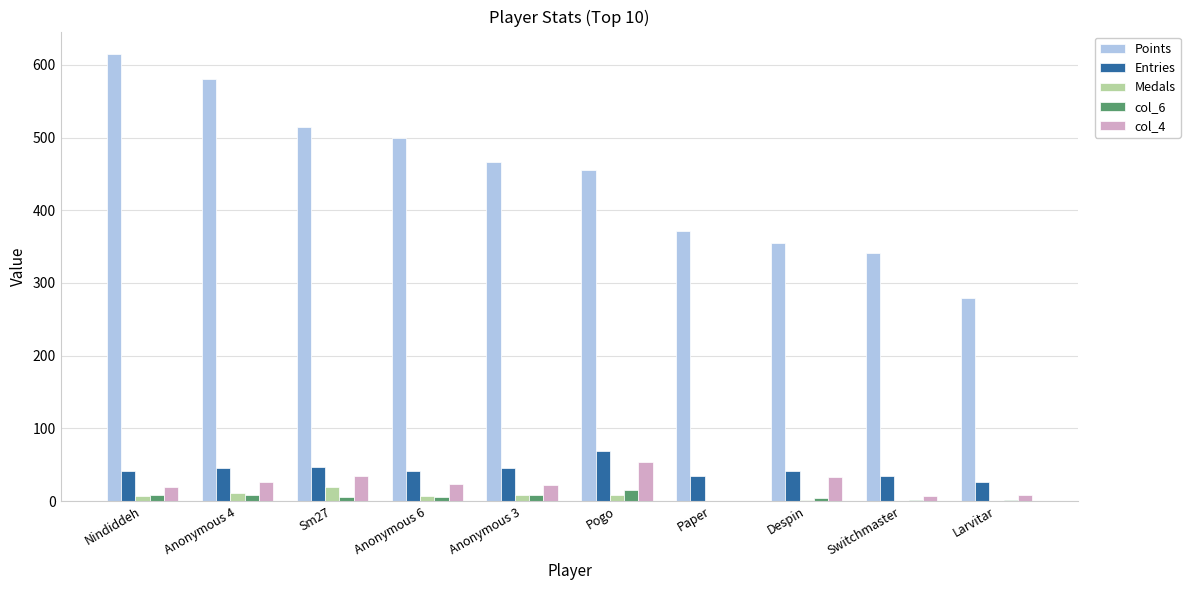

Is it true that col_6 equals 8 at Anonymous 4?

True